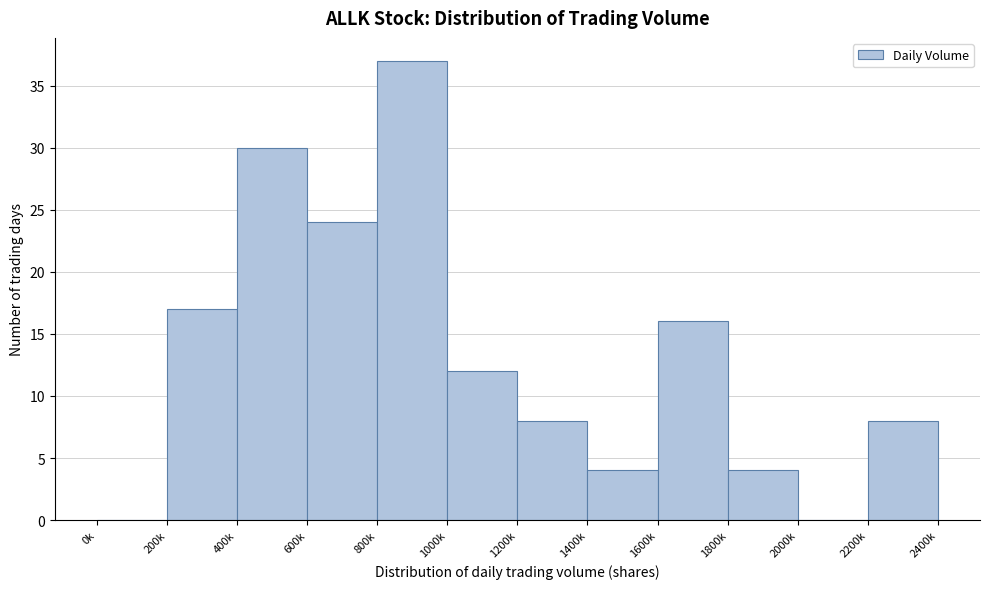

Reading left to right, what are all the values shown in this chart?

0k=0	200k=17	400k=30	600k=24	800k=37	1000k=12	1200k=8	1400k=4	1600k=16	1800k=4	2000k=0	2200k=8